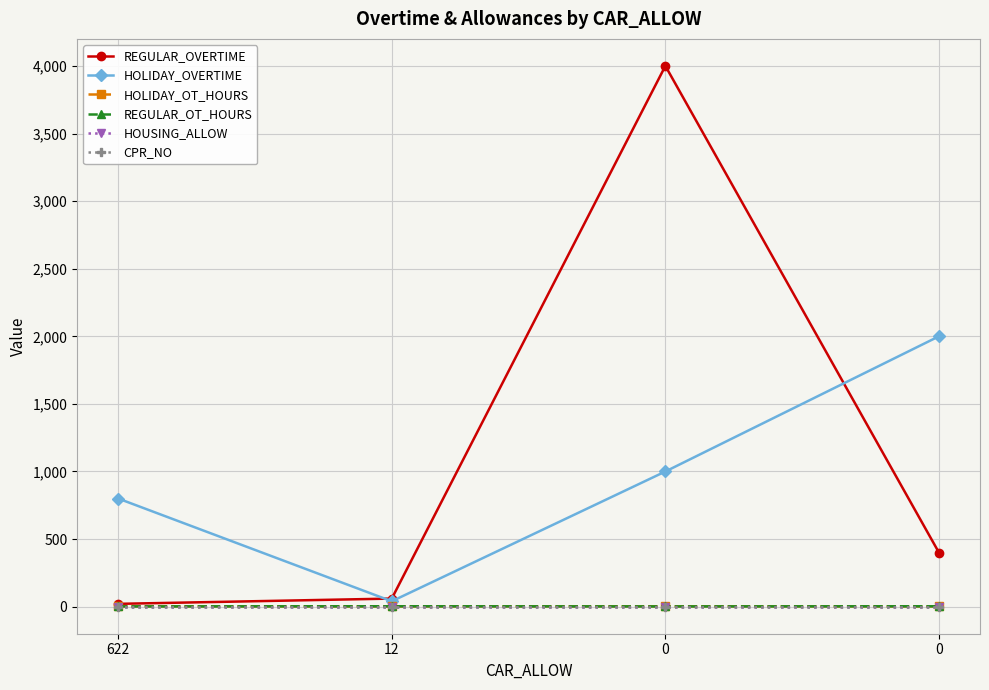

How many lines are shown in the chart?

6